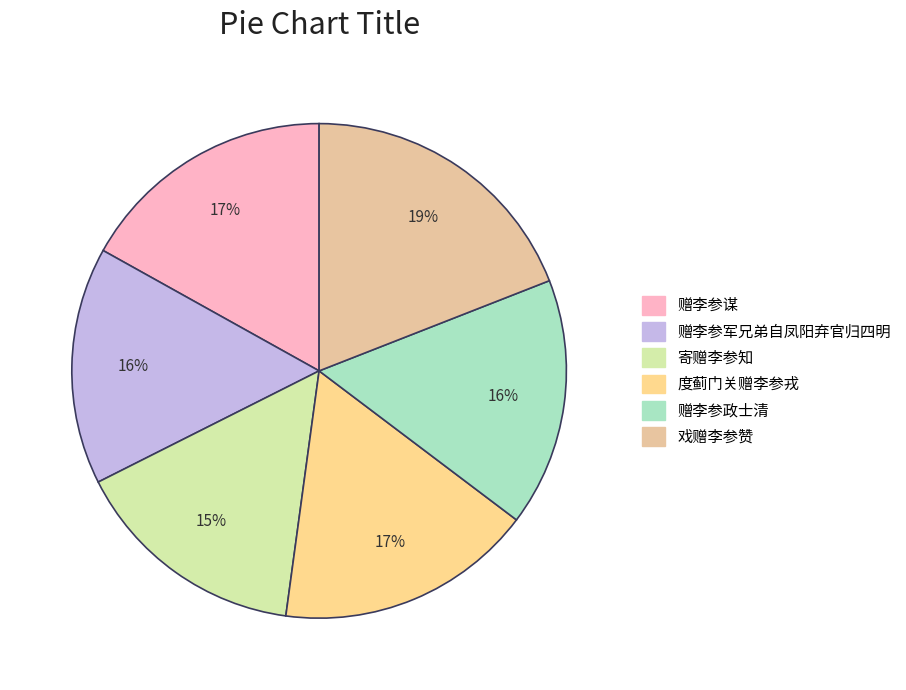

How many segments does this pie chart have?

6